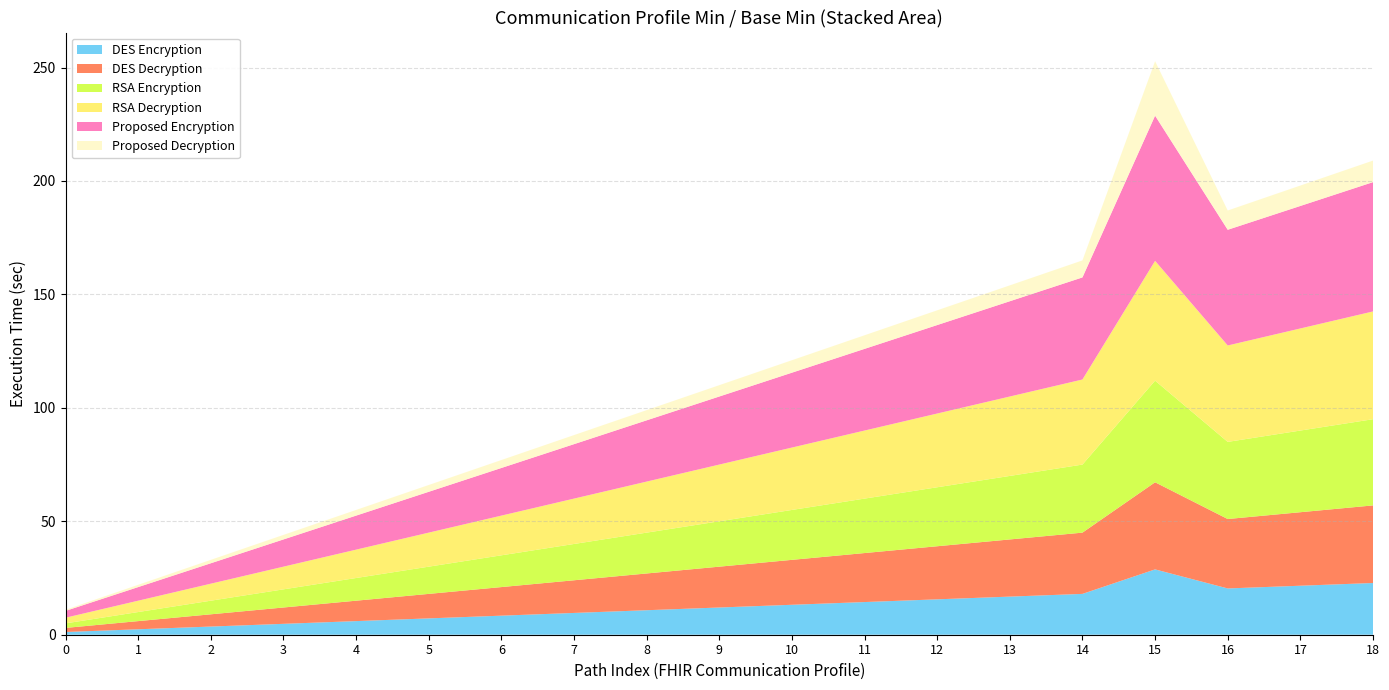

Is it true that DES Encryption equals 13.2 at 10?

True